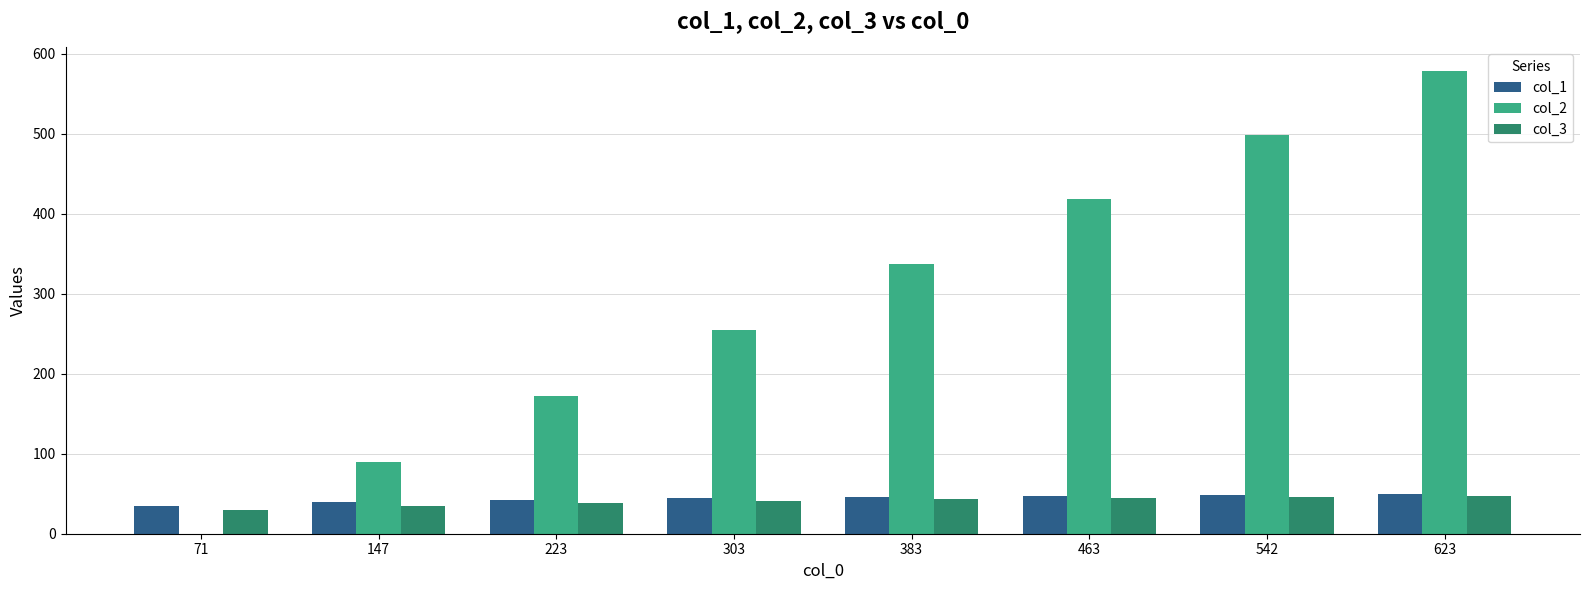

Is the value of col_2 at 223 greater than the value of col_1 at 223?

Yes